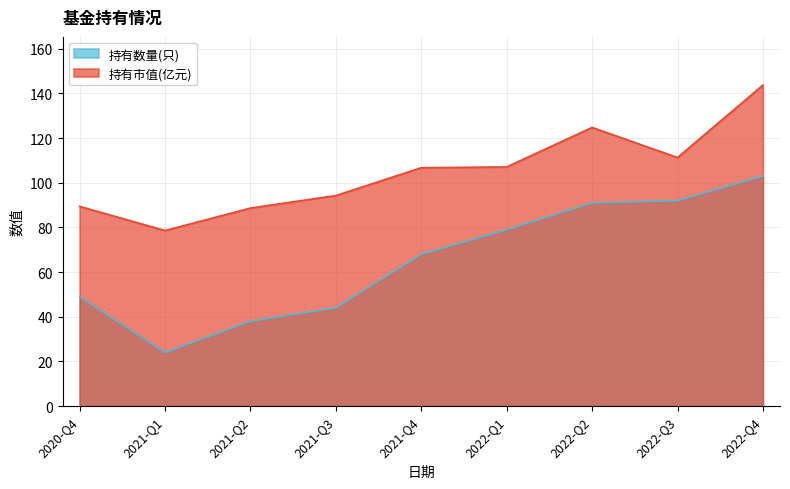

Which series has the widest spread of values?

持有数量(只)